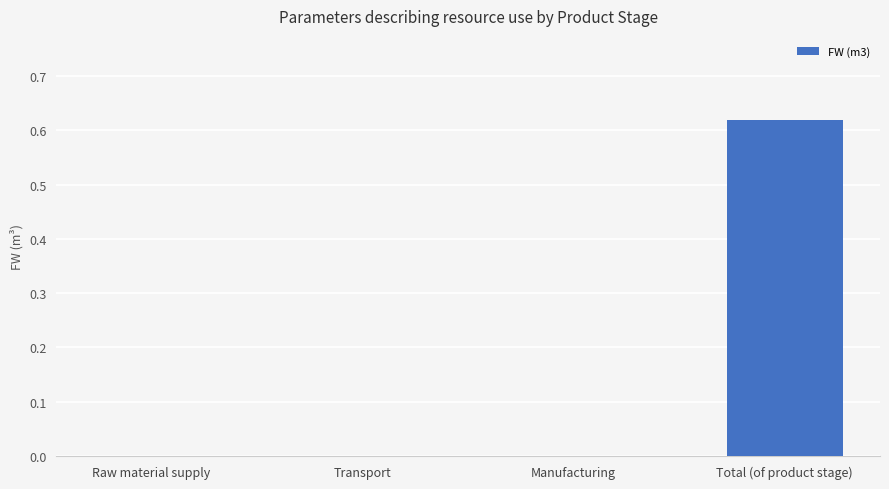

How many values are between 0 and 1?

4